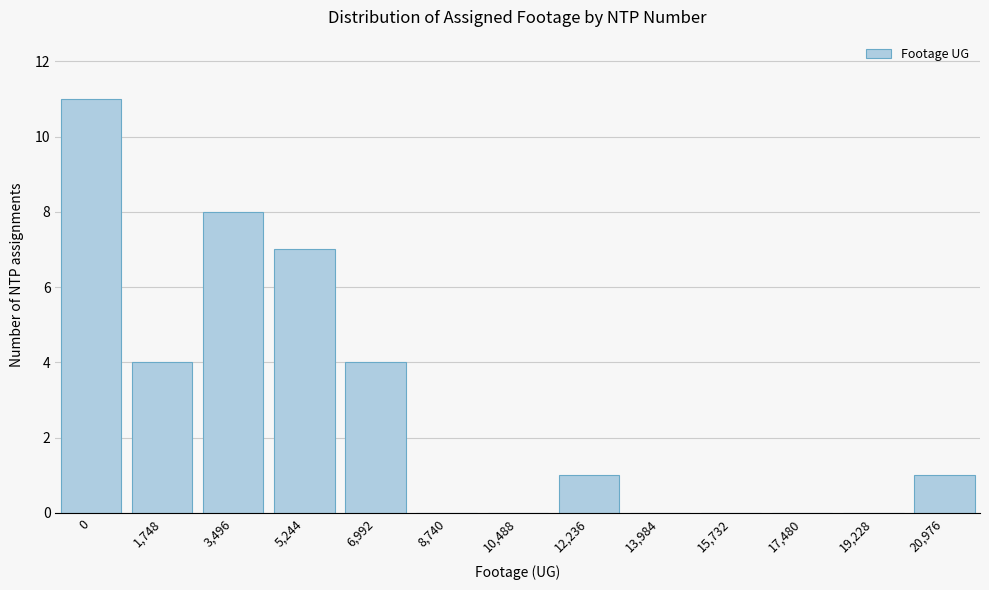

Reading left to right, transcribe all the data shown in this chart.

0=11	1,748=4	3,496=8	5,244=7	6,992=4	8,740=0	10,488=0	12,236=1	13,984=0	15,732=0	17,480=0	19,228=0	20,976=1